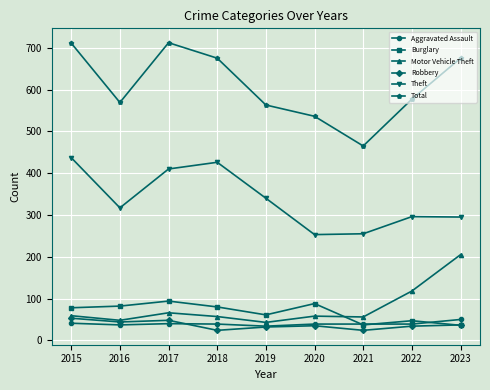

What is the average value of the Total series?

609